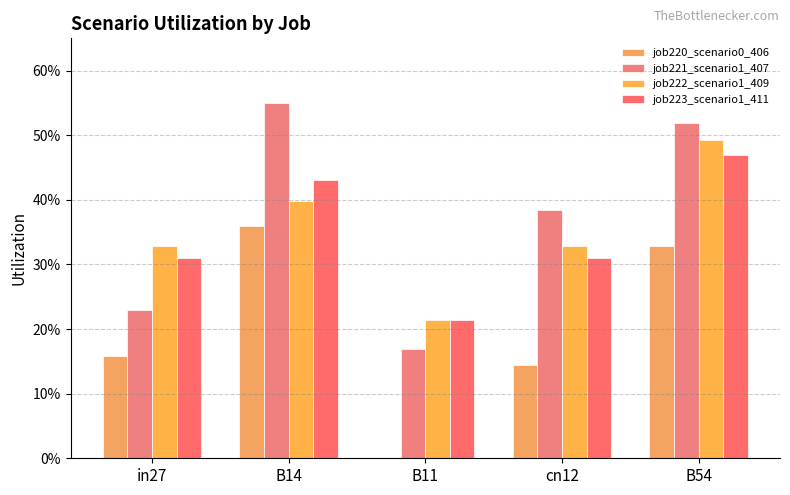

At which label is job223_scenario1_411 closest to 0?

B11